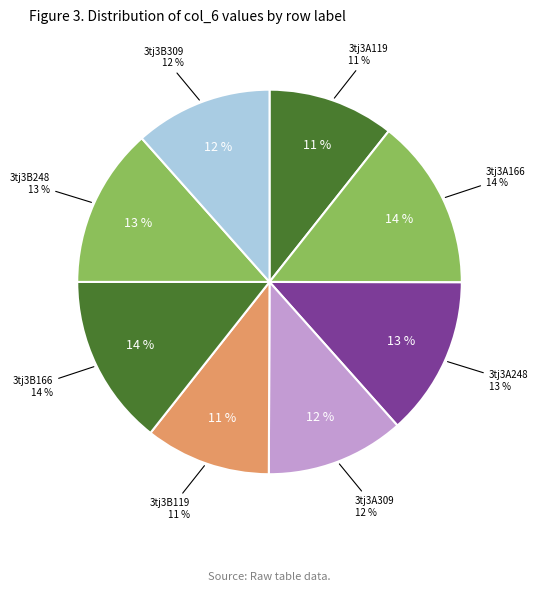

Which has a higher value, 3tj3A119 or 3tj3A248?

3tj3A248